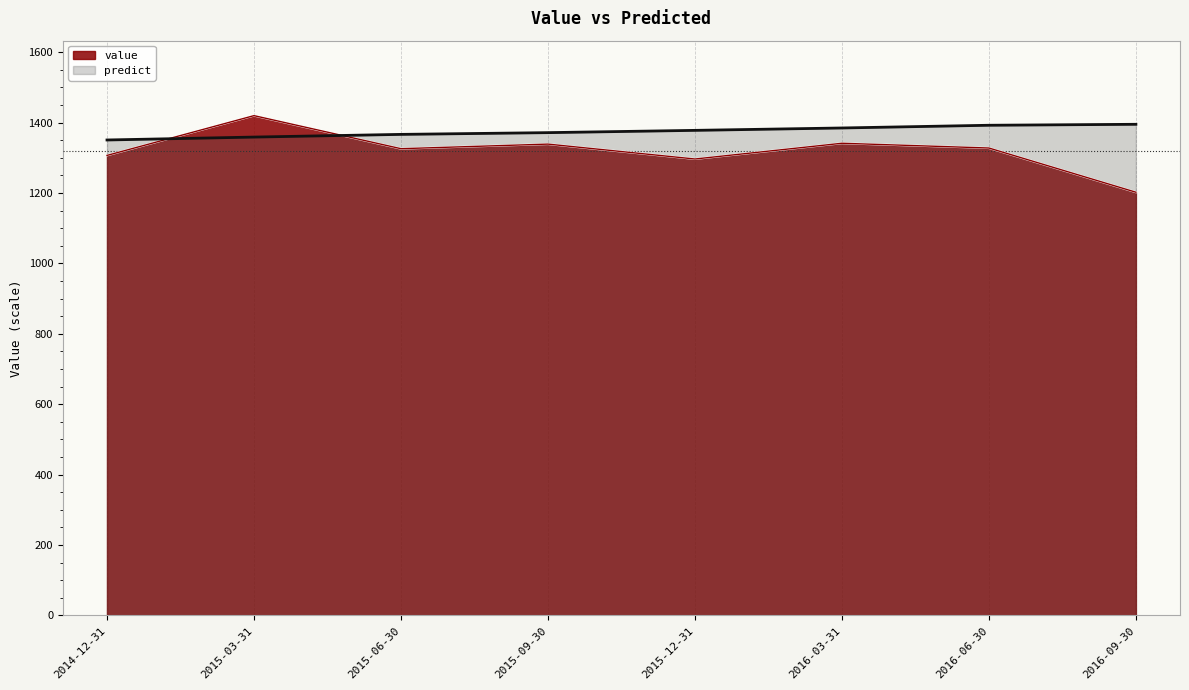

Between 2016-03-31 and 2014-12-31, which is larger?

2016-03-31